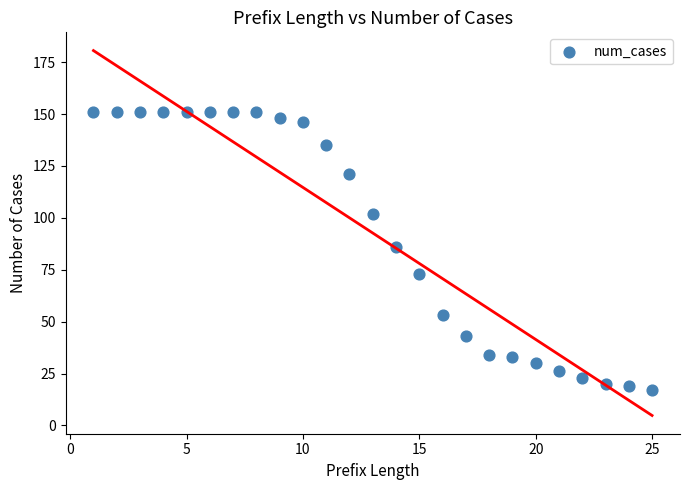

What Y value in the scatter plot is closest to 84?

86